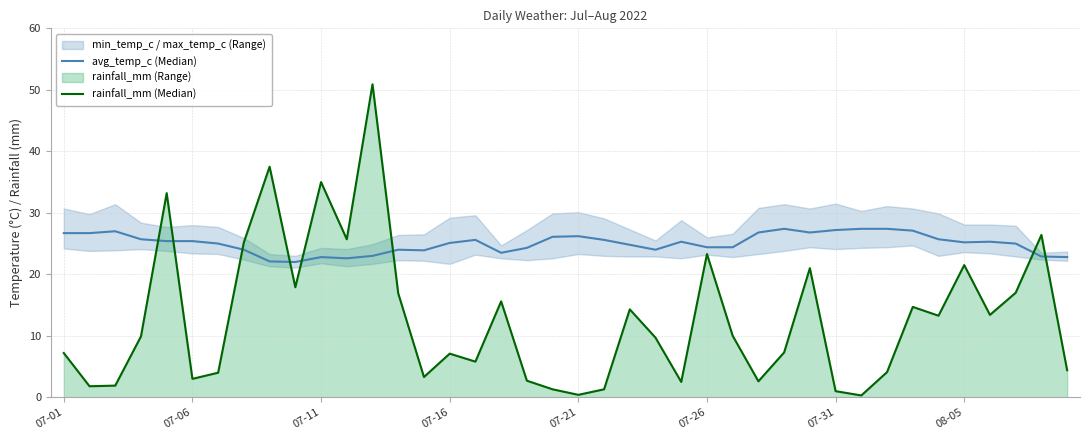

The rainfall_mm (Median) series shows 27.7 at 29. True or false?

False